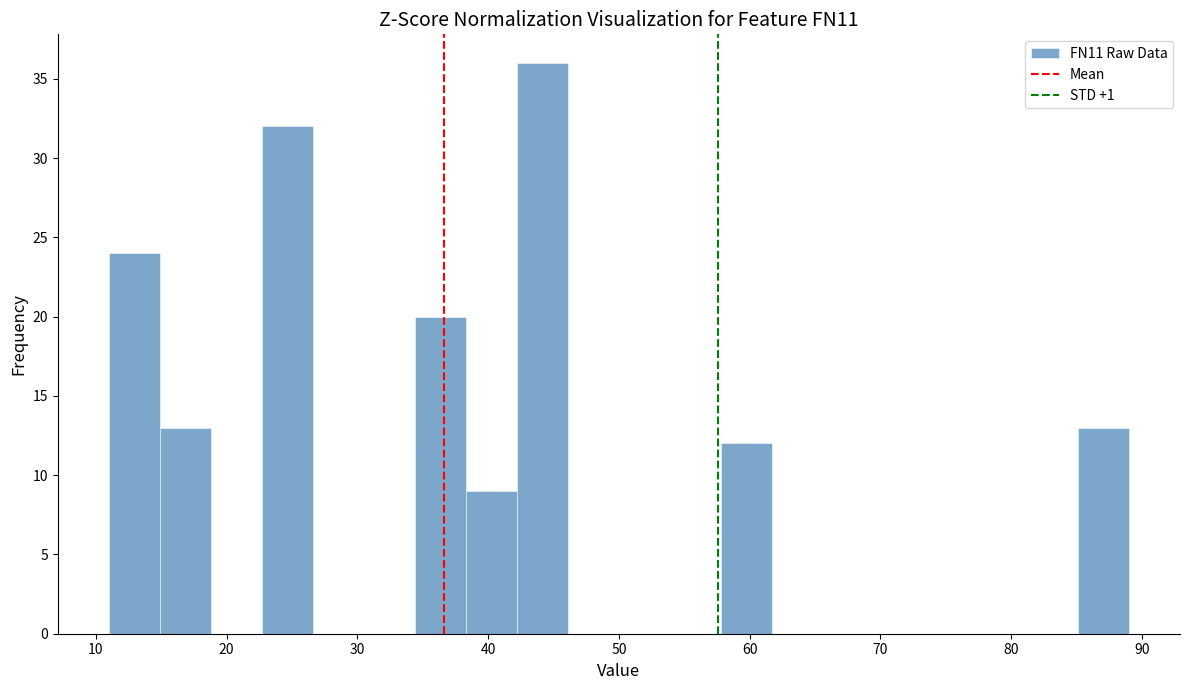

Read against the x-axis, roughly where is the centre of the tallest bar?

44